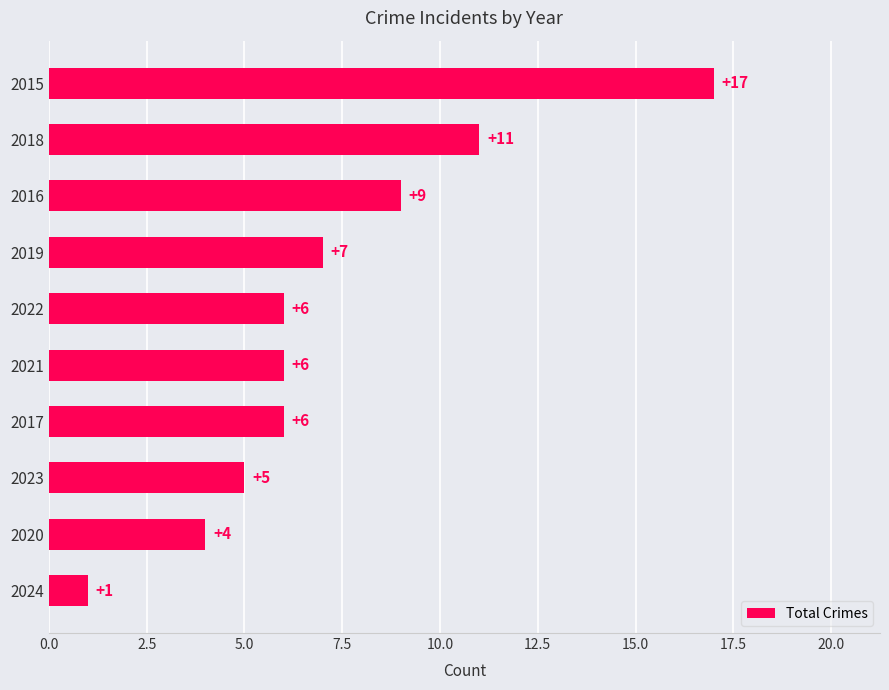

At which label is the value closest to 9?

2016